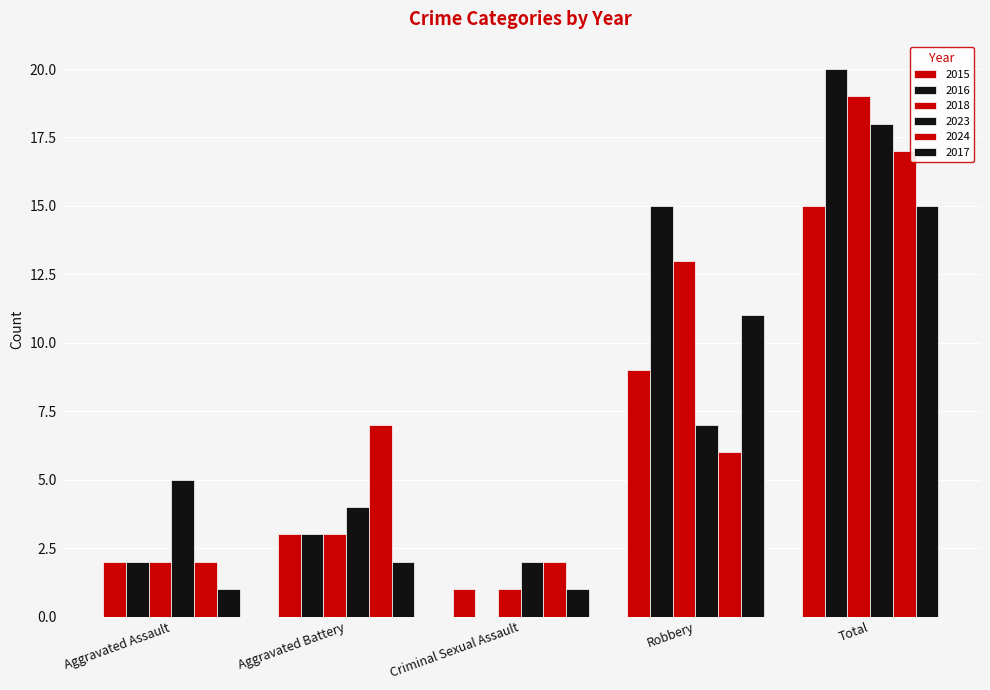

Does the chart contain stacked bars?

No